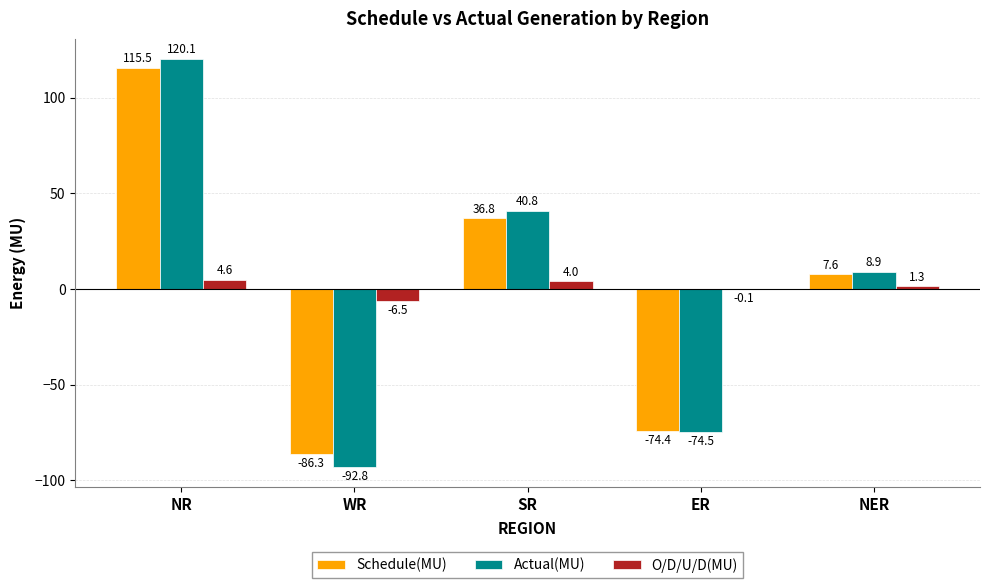

How many values in Actual(MU) are above zero?

3